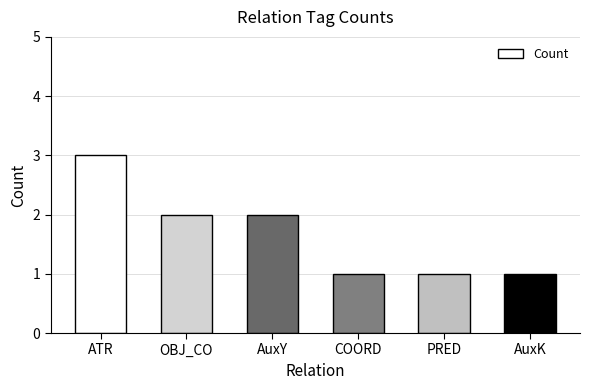

What is the label of the 5th bar from the right?

OBJ_CO